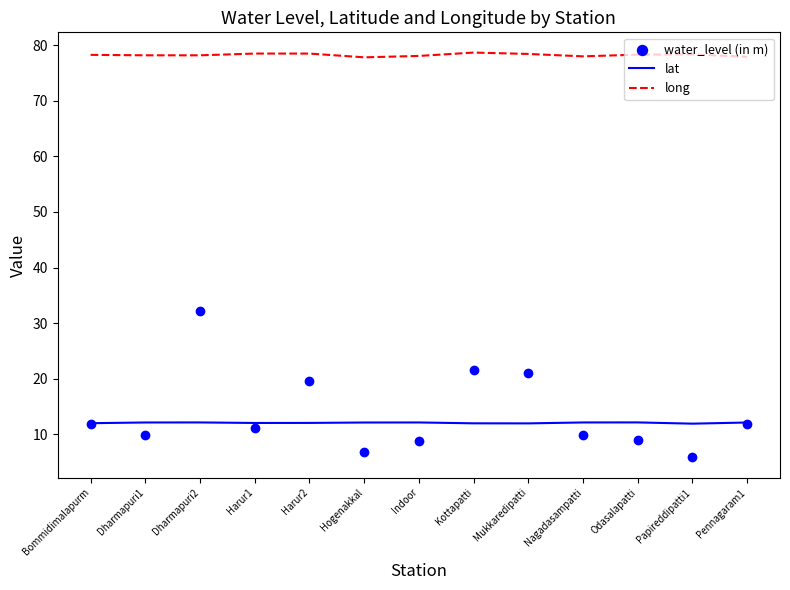

Is the value of long at Indoor greater than the value of water_level (in m) at Harur1?

Yes